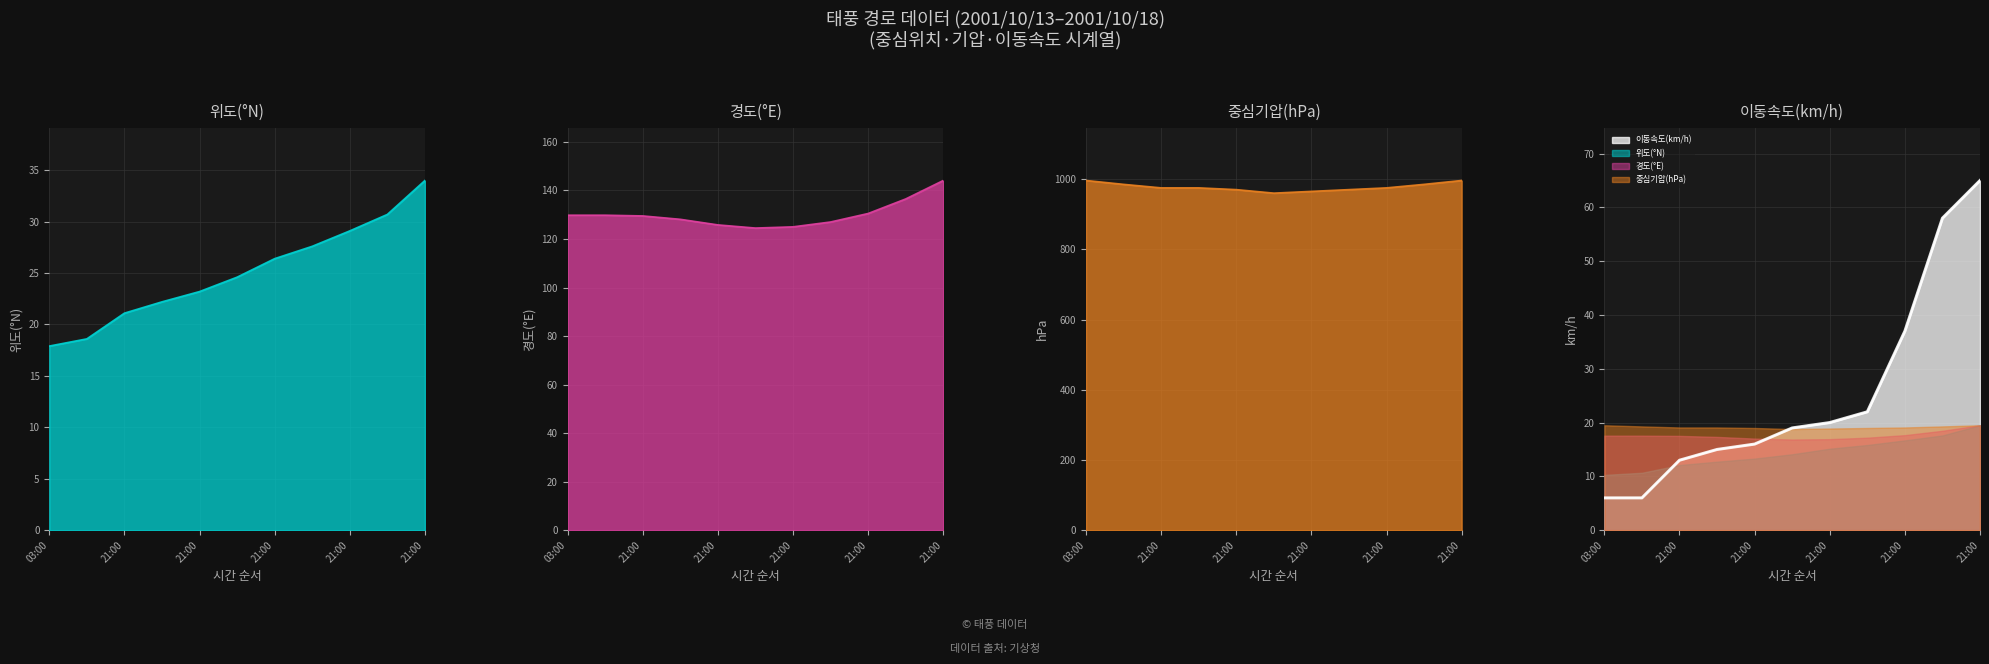

The value of 이동속도(km/h) at 21:00 is 107.7. True or false?

False